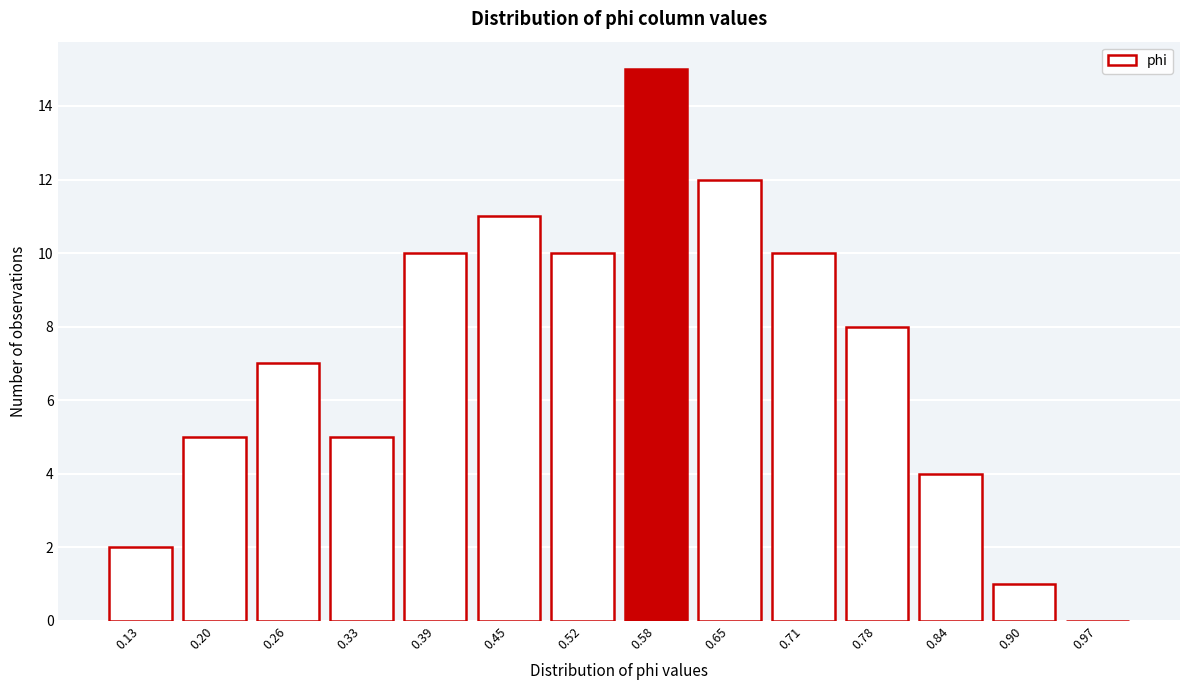

Reading left to right, transcribe this chart: for each bar, give the range it covers on the x-axis and its height. Neither the bar edges nor the heights are printed on the chart, so give them approximately, as read against the axes.

0.10 to 0.16: 2
0.16 to 0.23: 5
0.23 to 0.29: 7
0.29 to 0.36: 5
0.36 to 0.42: 10
0.42 to 0.49: 11
0.49 to 0.55: 10
0.55 to 0.61: 15
0.61 to 0.68: 12
0.68 to 0.74: 10
0.74 to 0.81: 8
0.81 to 0.87: 4
0.87 to 0.94: 1
0.94 to 1.00: 0